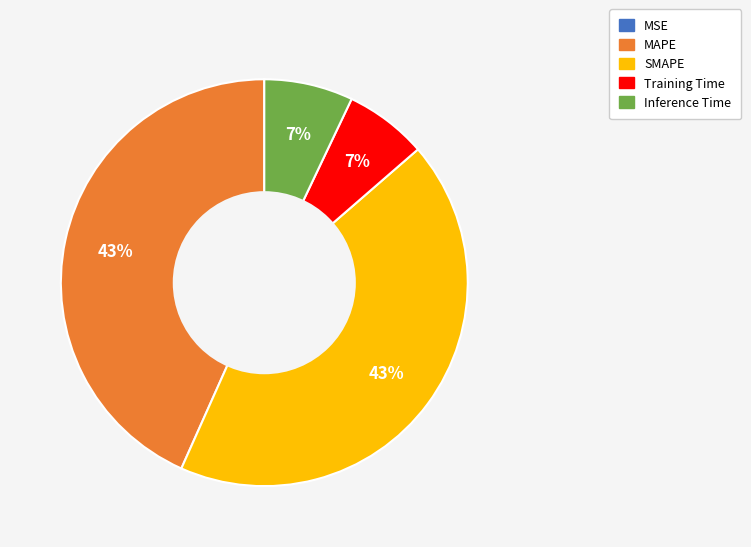

Does MAPE account for over 50% of the chart?

No